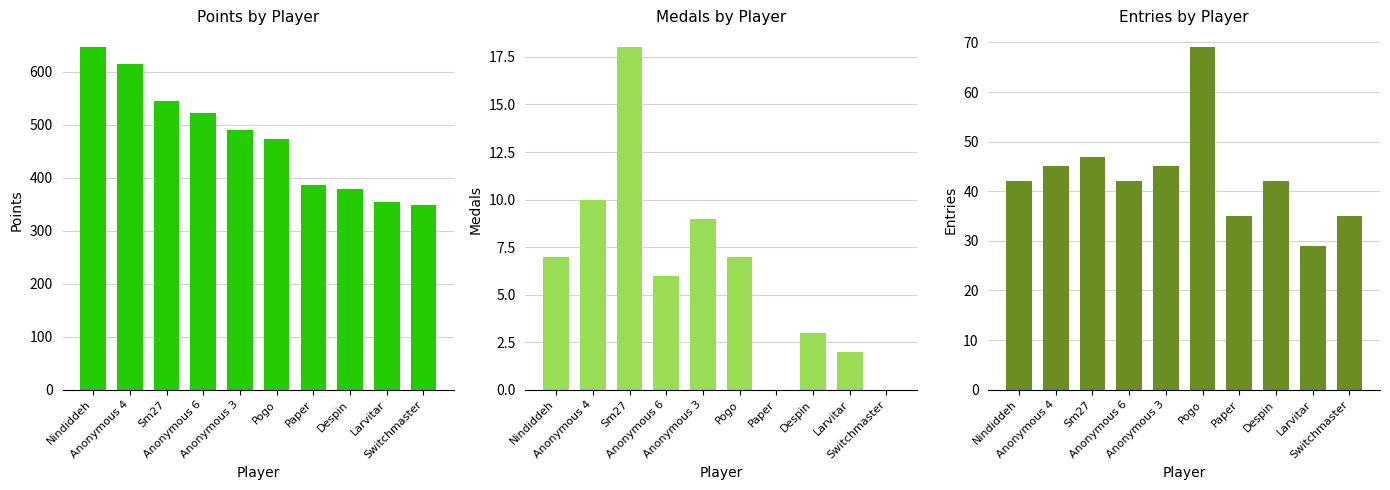

Reading right to left, list all the values displayed in this chart.

Points: 349	355	378	387	474	490	523	545	614	646
Medals: 0	2	3	0	7	9	6	18	10	7
Entries: 35	29	42	35	69	45	42	47	45	42